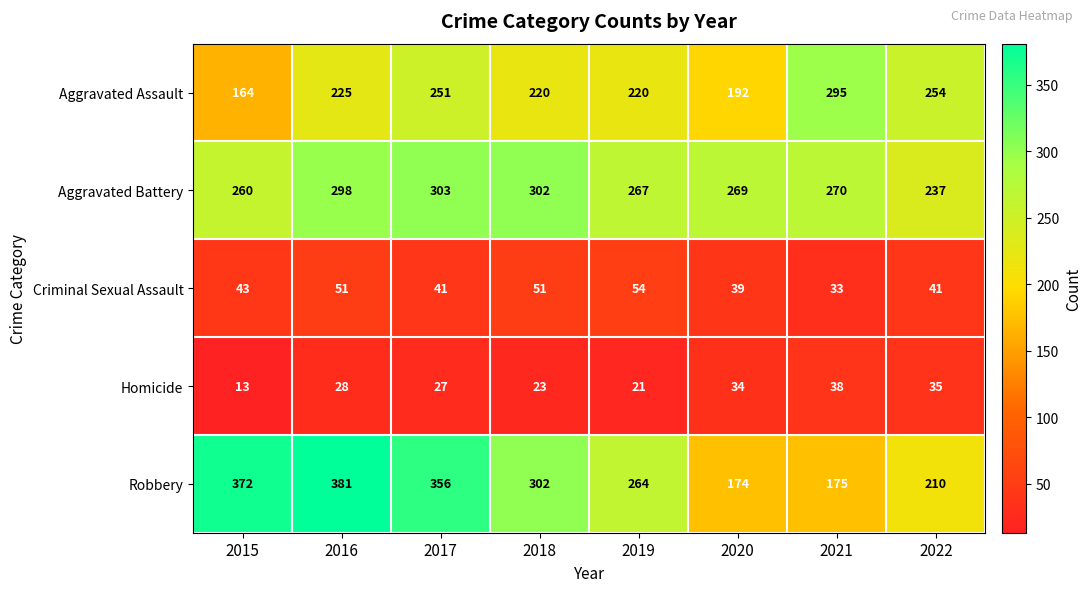

What is the difference between the Aggravated Battery values at 2016 and 2019?

31